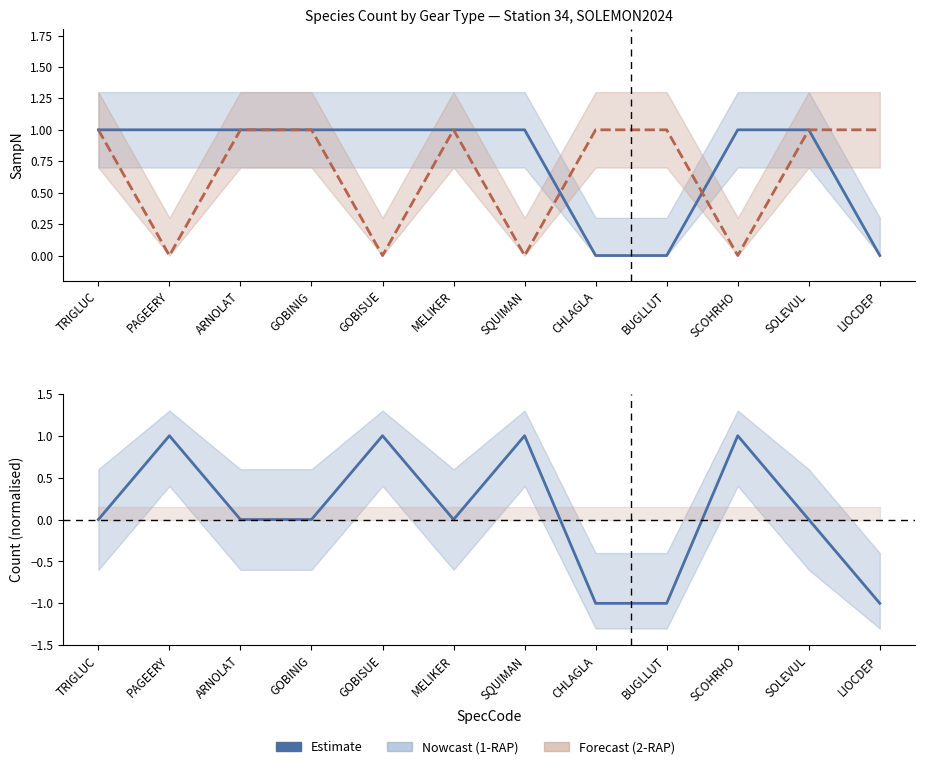

Reading right to left, what are all the values shown in this chart?

1-RAP: LIOCDEP=0	SOLEVUL=1	SCOHRHO=1	BUGLLUT=0	CHLAGLA=0	SQUIMAN=1	MELIKER=1	GOBISUE=1	GOBINIG=1	ARNOLAT=1	PAGEERY=1	TRIGLUC=1
2-RAP: LIOCDEP=1	SOLEVUL=1	SCOHRHO=0	BUGLLUT=1	CHLAGLA=1	SQUIMAN=0	MELIKER=1	GOBISUE=0	GOBINIG=1	ARNOLAT=1	PAGEERY=0	TRIGLUC=1
Estimate: LIOCDEP=-1	SOLEVUL=0	SCOHRHO=1	BUGLLUT=-1	CHLAGLA=-1	SQUIMAN=1	MELIKER=0	GOBISUE=1	GOBINIG=0	ARNOLAT=0	PAGEERY=1	TRIGLUC=0